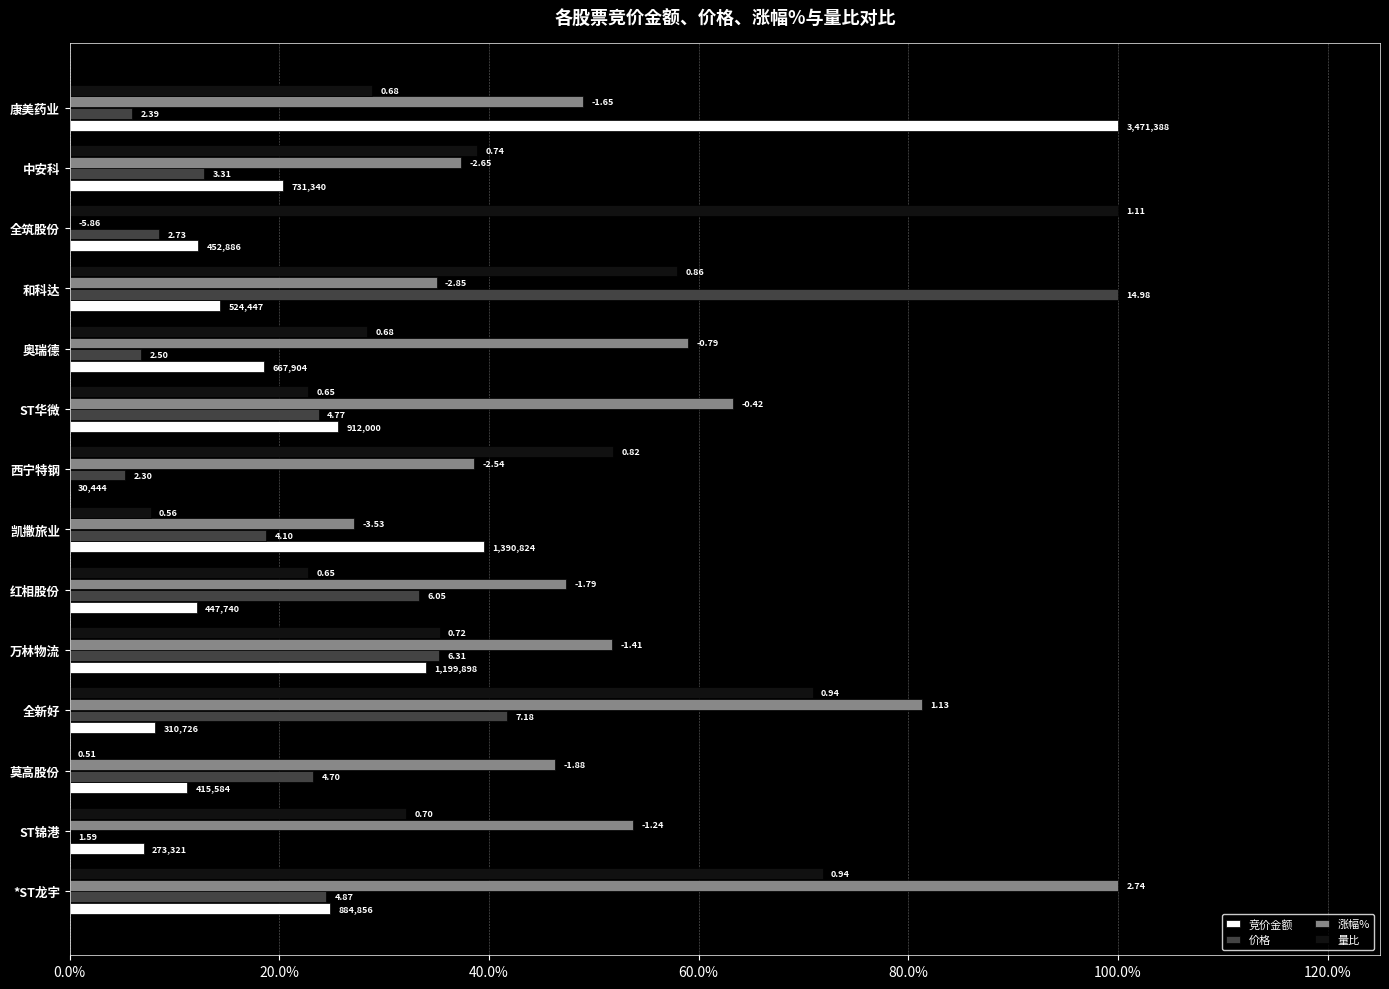

What are all the series names shown in the legend?

竞价金额, 价格, 涨幅%, 量比